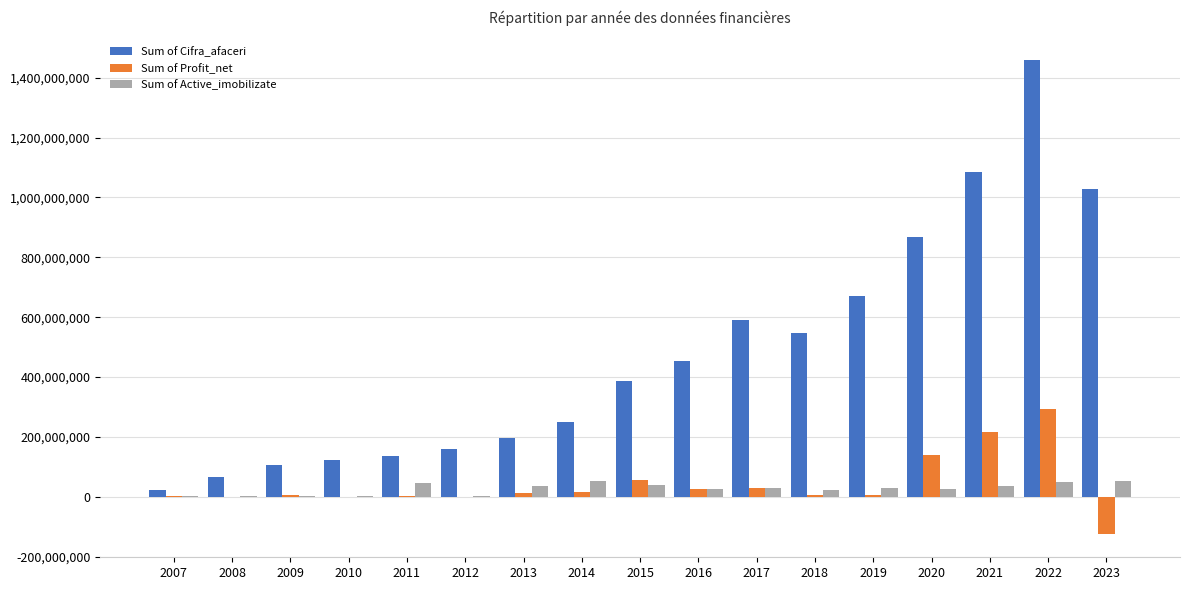

Count the number of categories in the chart.

17